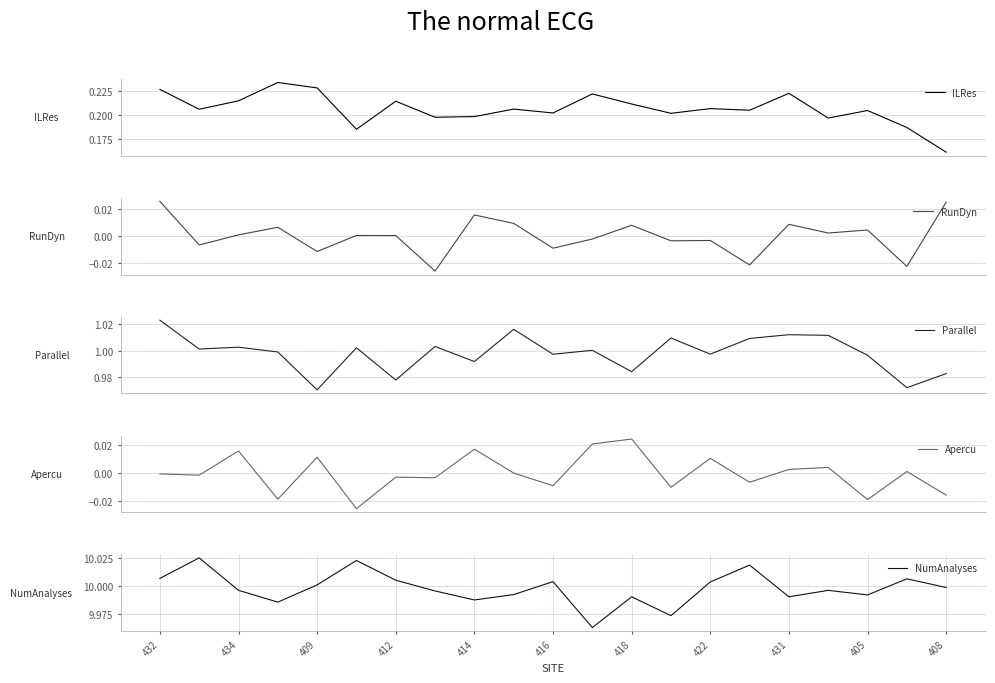

Which series has the largest total across all categories?

NumAnalyses